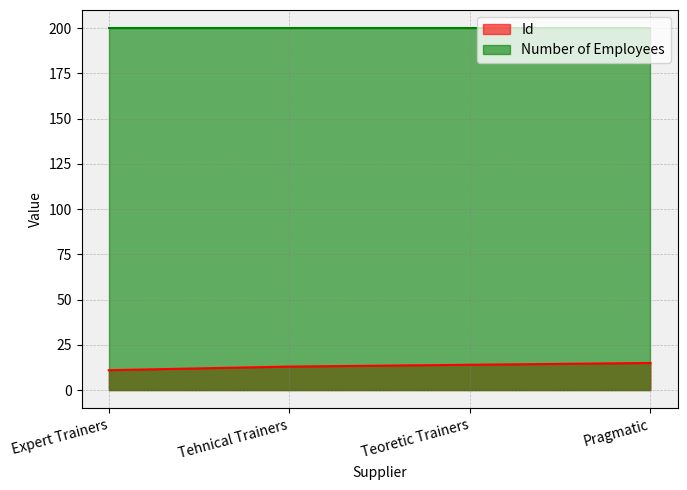

What is the change in value from Expert Trainers to Teoretic Trainers?

+3